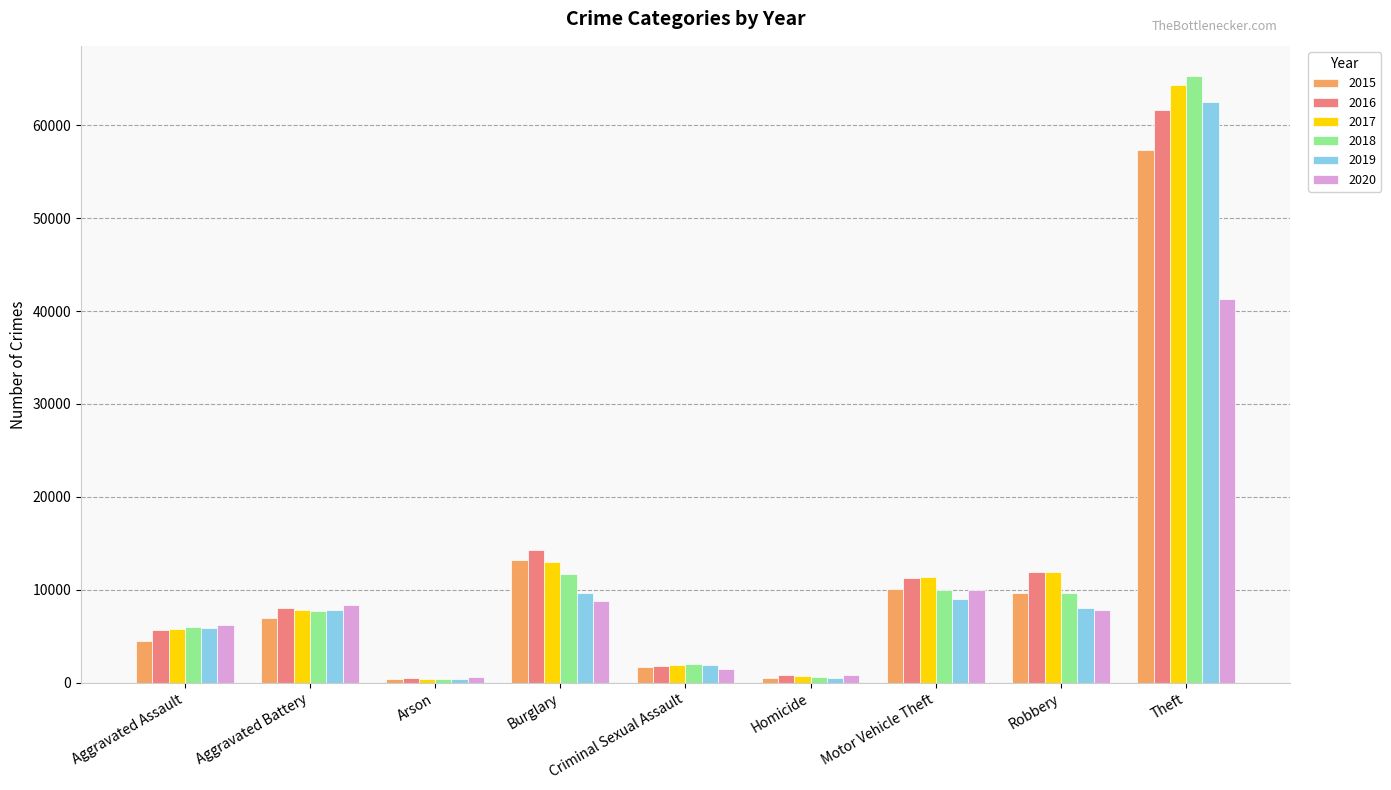

The value of 2017 at Motor Vehicle Theft is 11380. True or false?

True